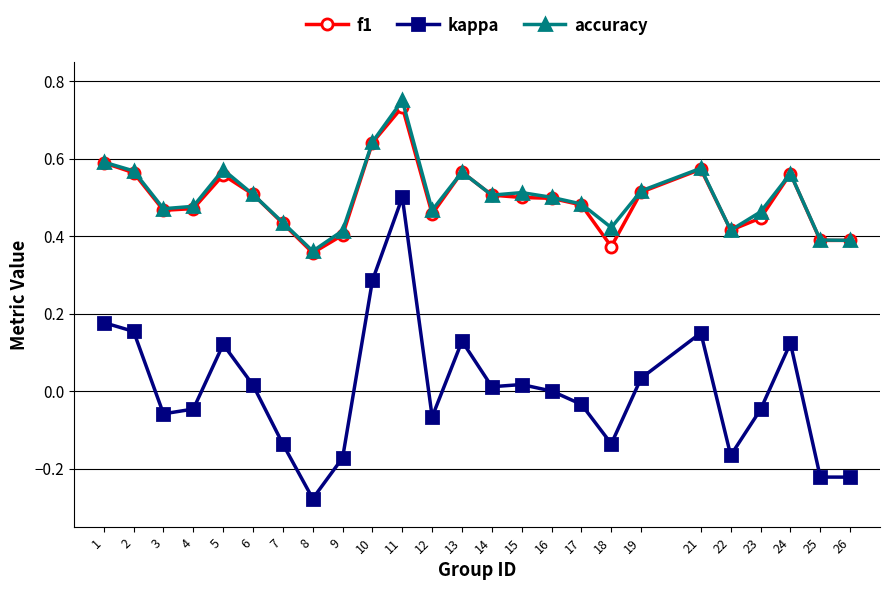

Between 3 and 15, which series saw the biggest shift?

kappa